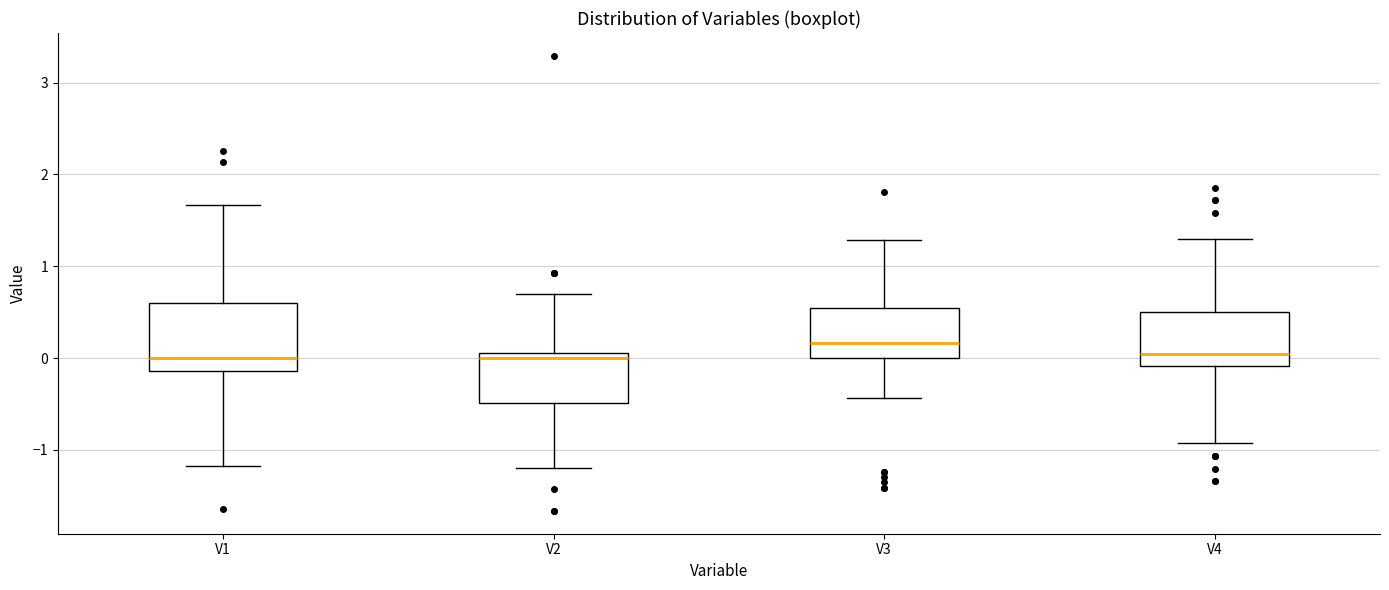

Comparing the boxes themselves (not the whiskers), which one is the tallest?

V1